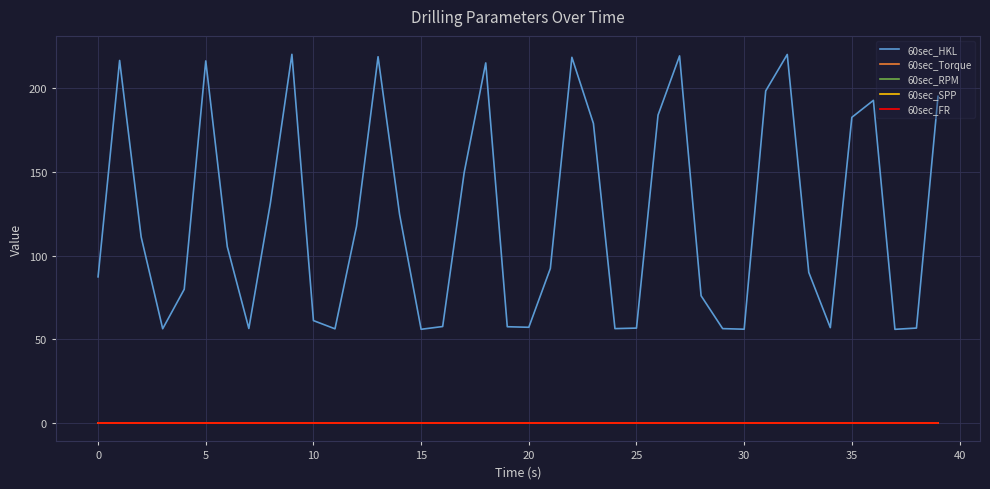

Does the chart have visible grid lines?

Yes